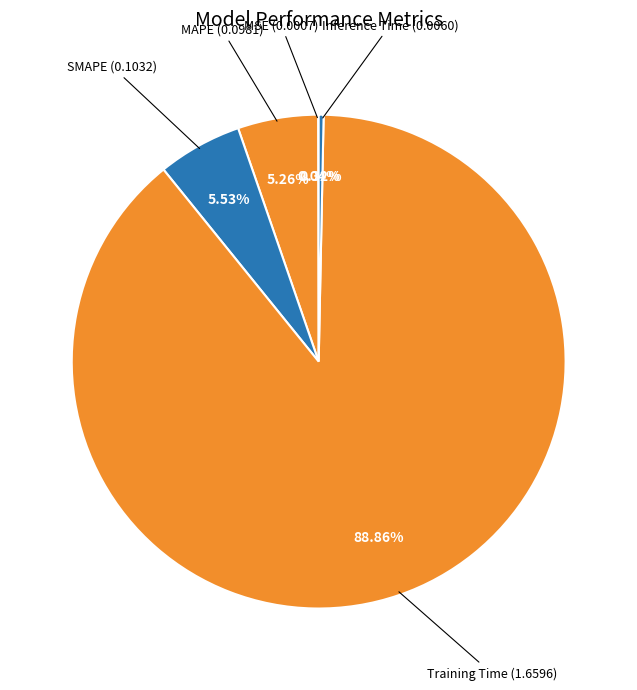

Which slice is the smallest?

MSE